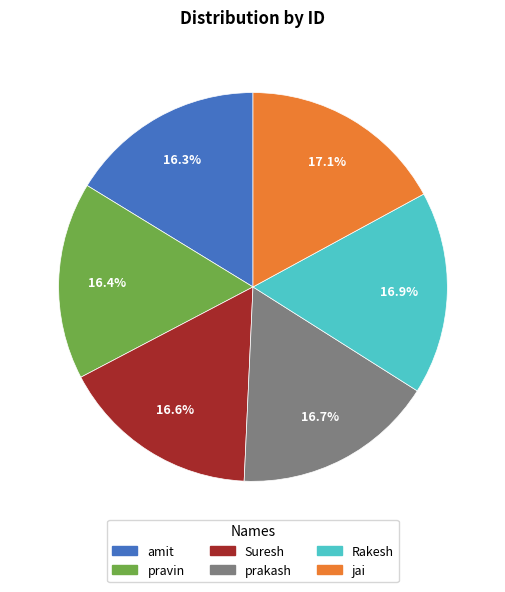

Do prakash and Rakesh together represent more than half of the pie?

No